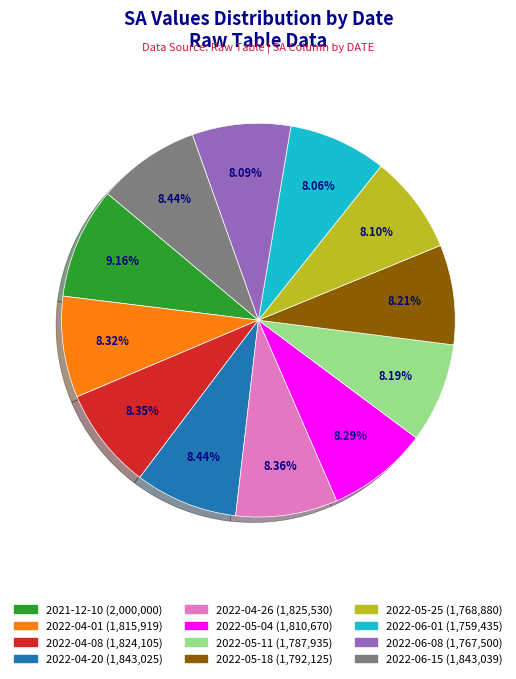

To the nearest percent, what is the combined percentage of 2022-06-08 and 2022-04-01?

16%